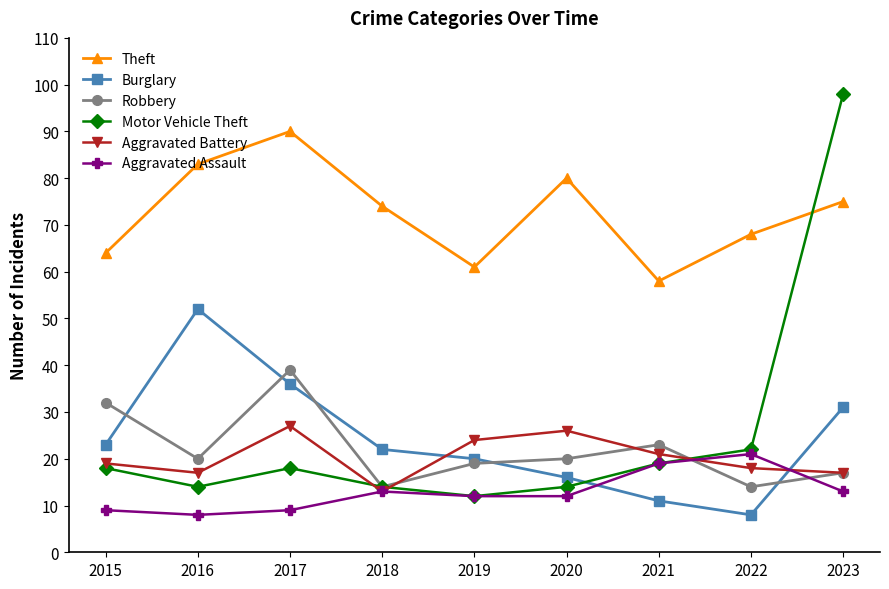

Count the number of categories in the chart.

9